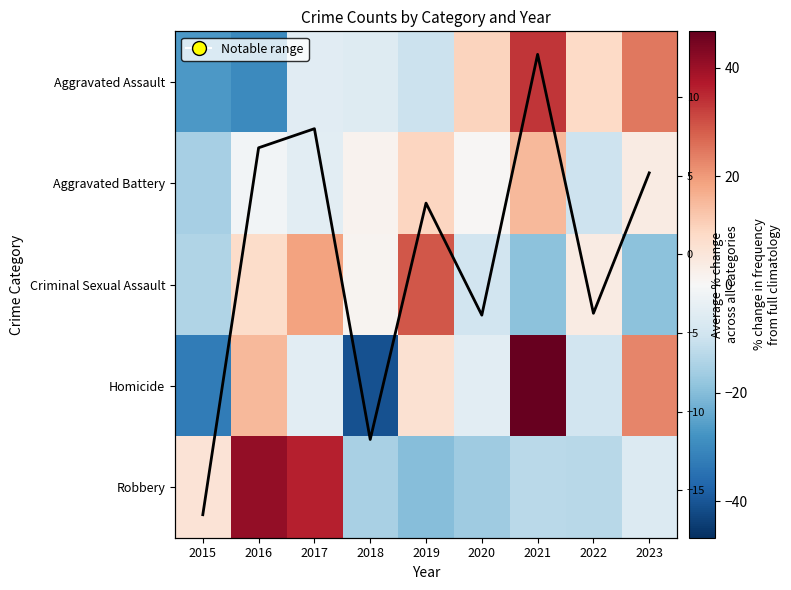

Between 2023 and 2019, which is larger?

2023